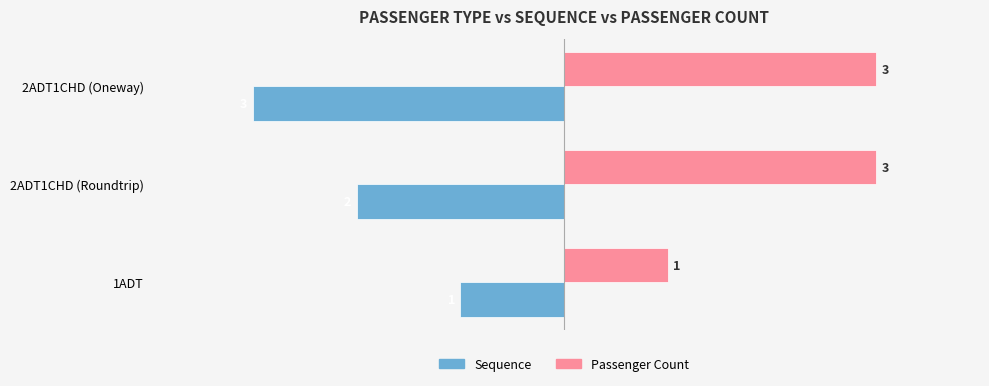

Is the value of Sequence at 2ADT1CHD (Oneway) greater than the value of Passenger Count at 2ADT1CHD (Roundtrip)?

No